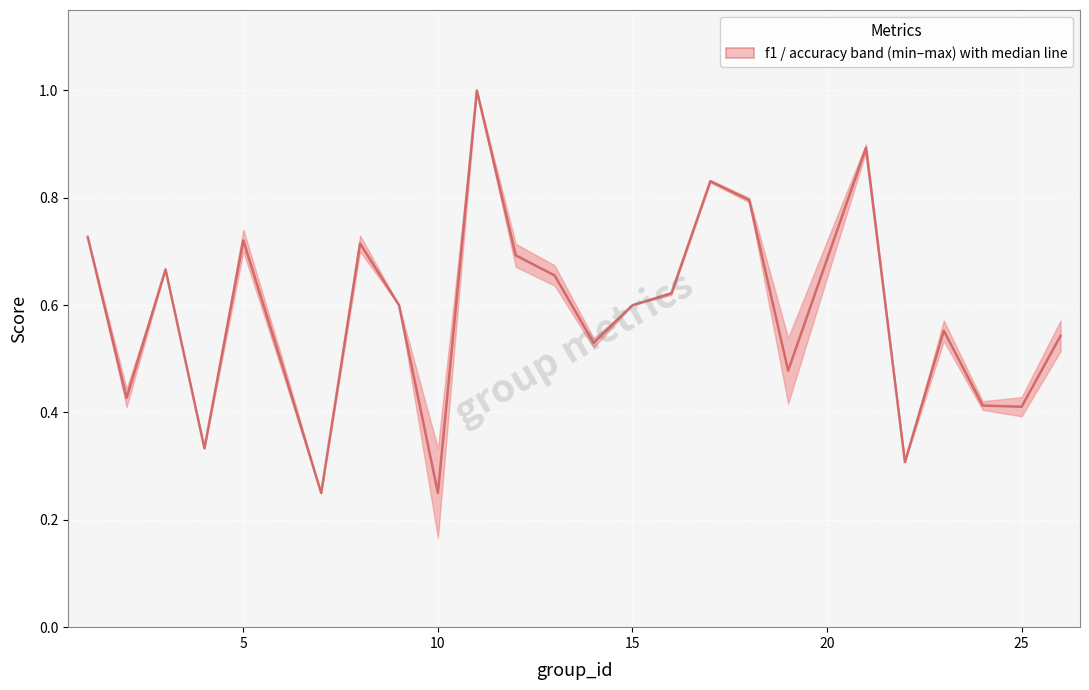

Does the chart display data point markers on the line(s)?

No